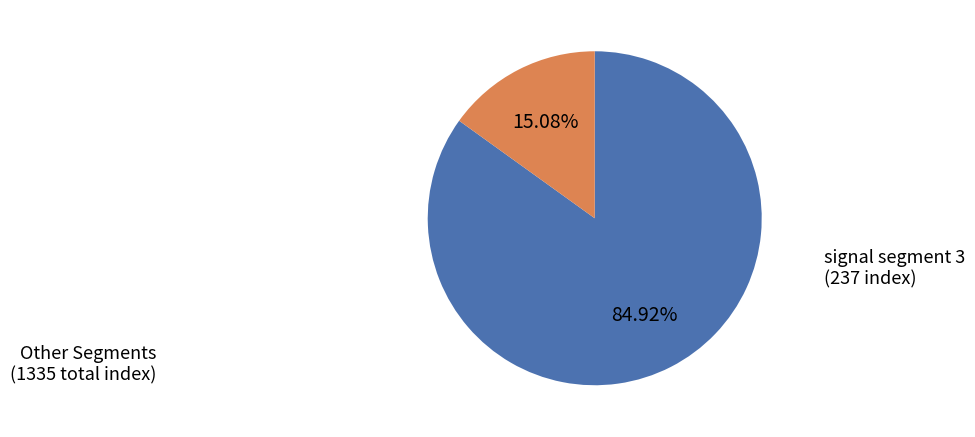

Count the number of slices in the pie.

2